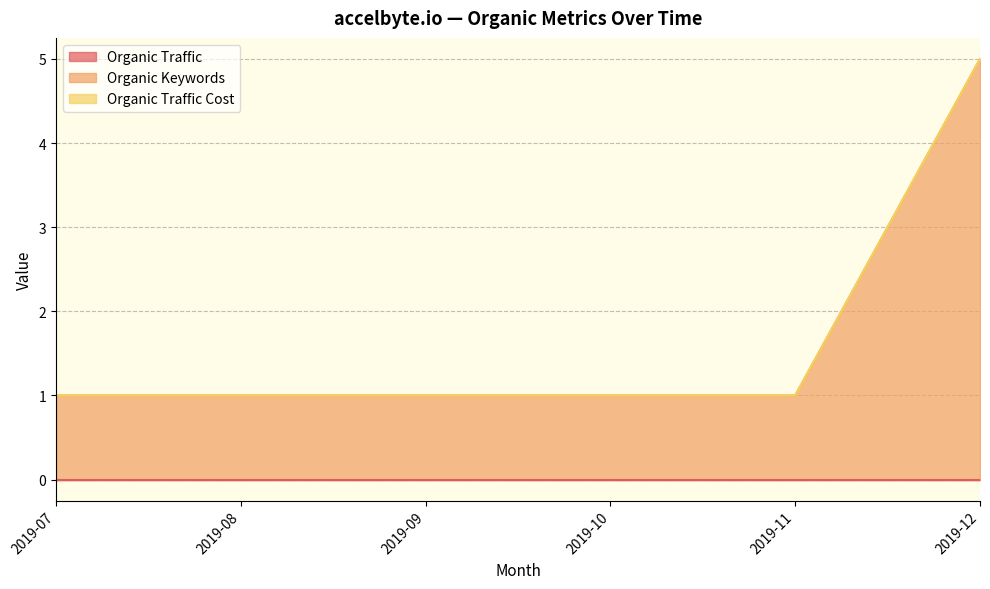

Does the chart have visible grid lines?

Yes